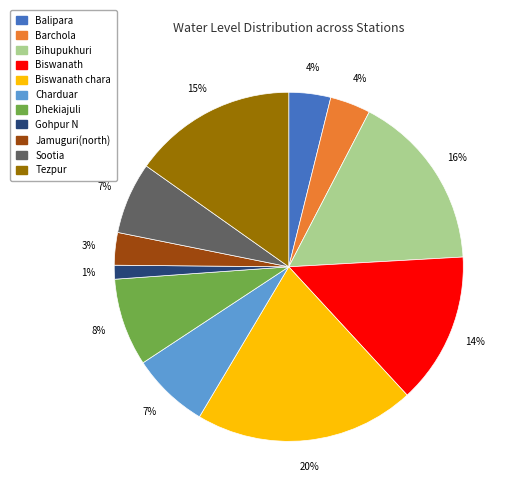

Which slice is the smallest?

Gohpur N